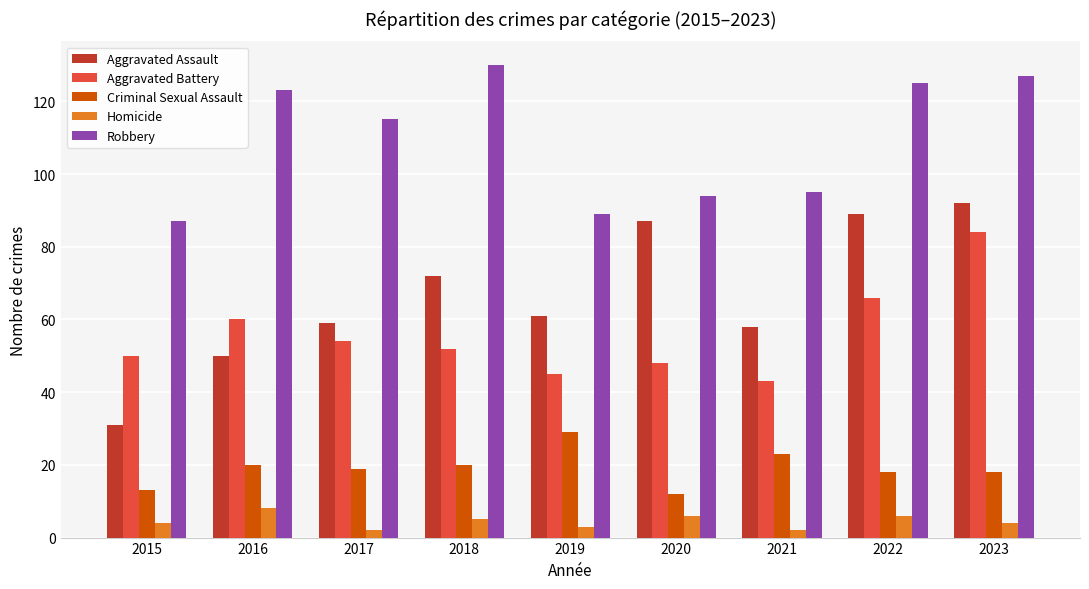

List the series in order of their peak value, lowest first.

Homicide, Criminal Sexual Assault, Aggravated Battery, Aggravated Assault, Robbery